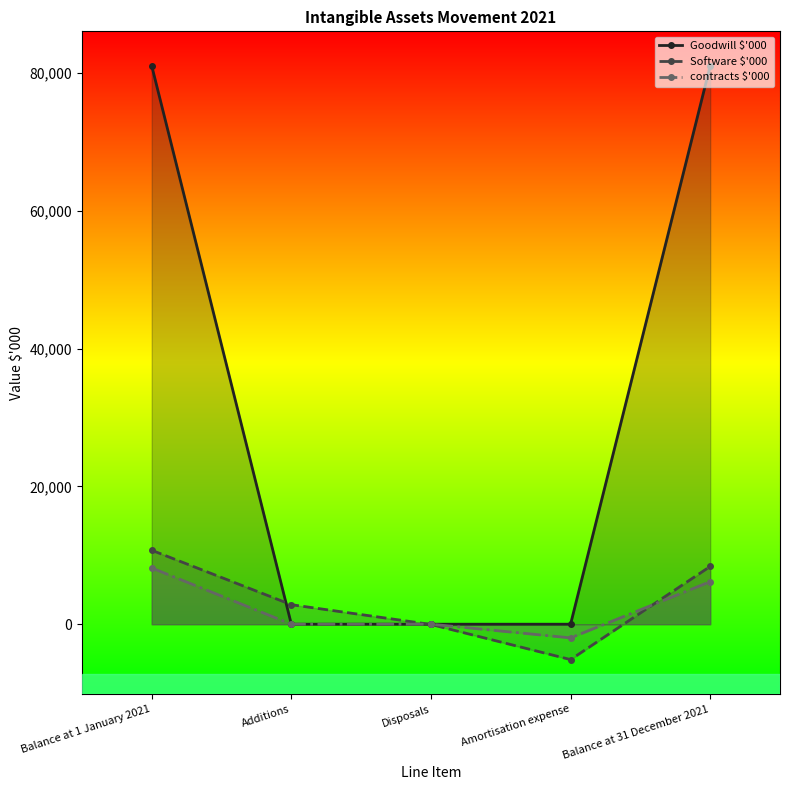

Where is contracts $'000 nearest to the value 3087?

Additions